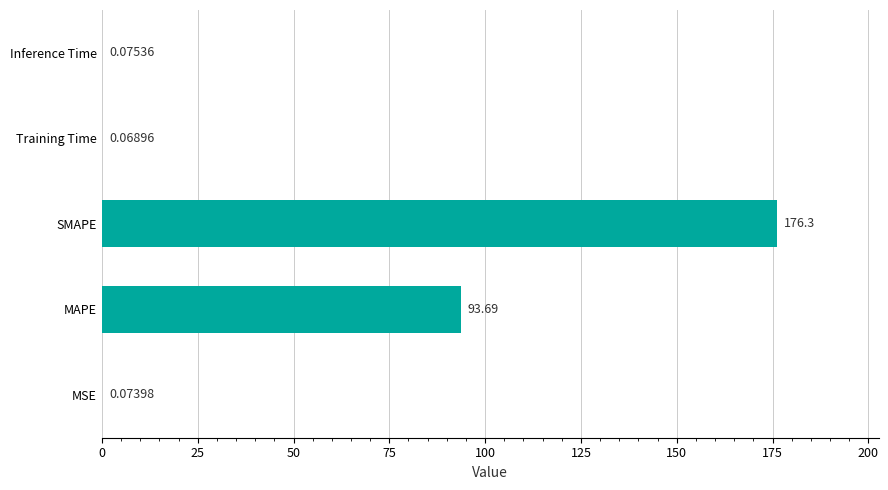

Between MSE and Training Time, which is larger?

MSE